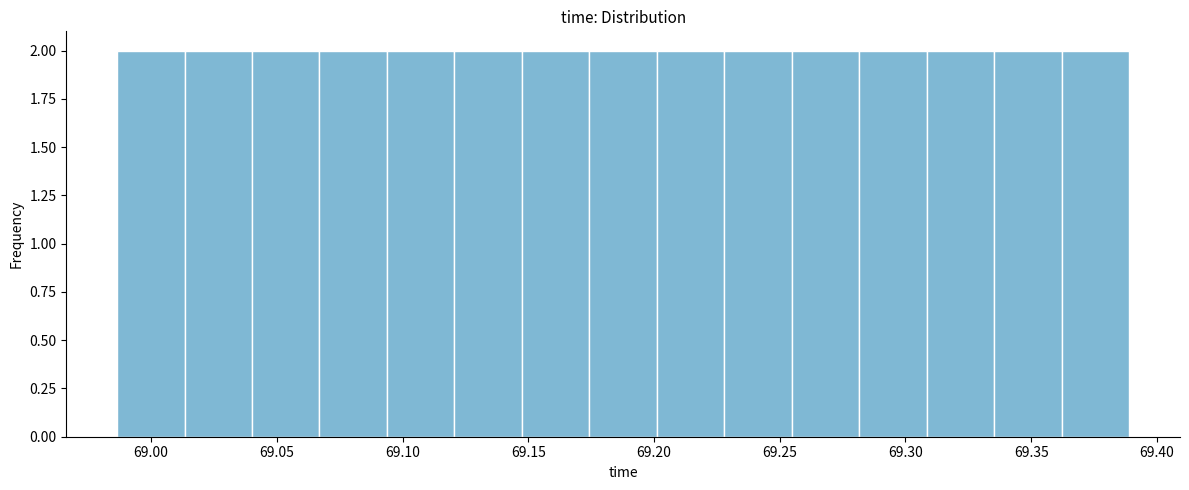

How tall is the bar that spans 69.040 to 69.065 on the x-axis? Neither the bar edges nor the heights are printed on the chart, so give them approximately, as read against the axes.

2